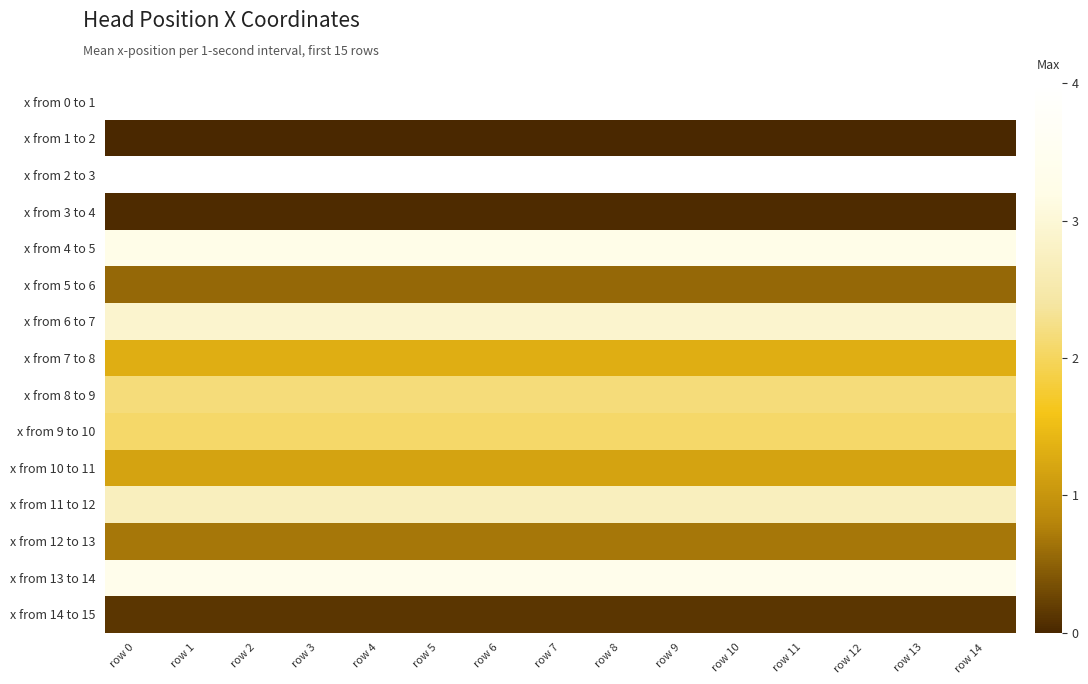

Count the number of data series in this chart.

15